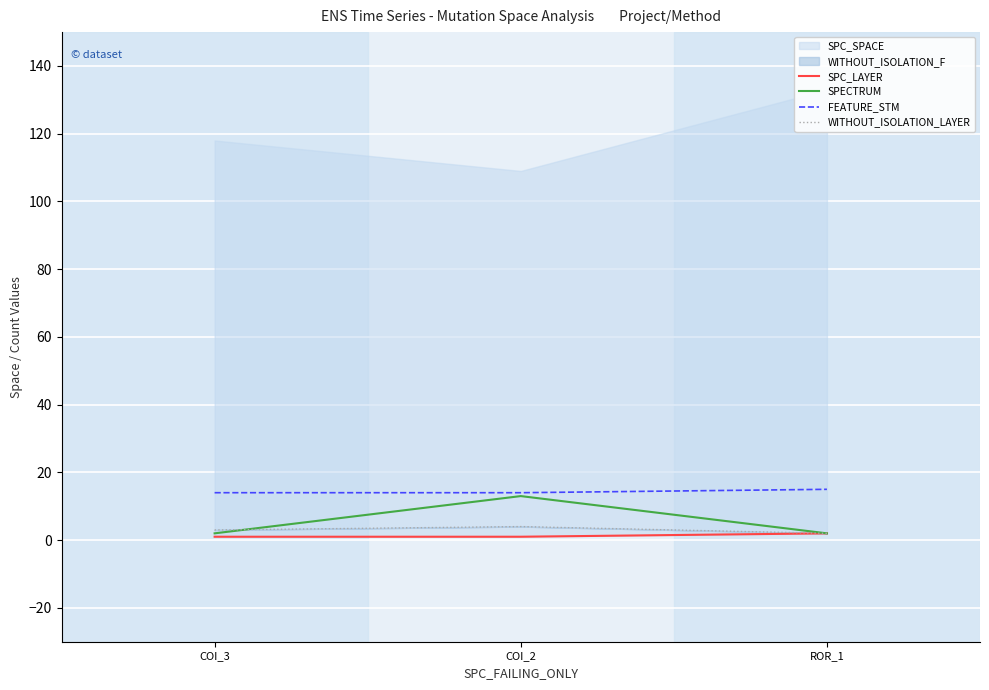

The SPECTRUM series shows 1 at ROR_1. True or false?

False